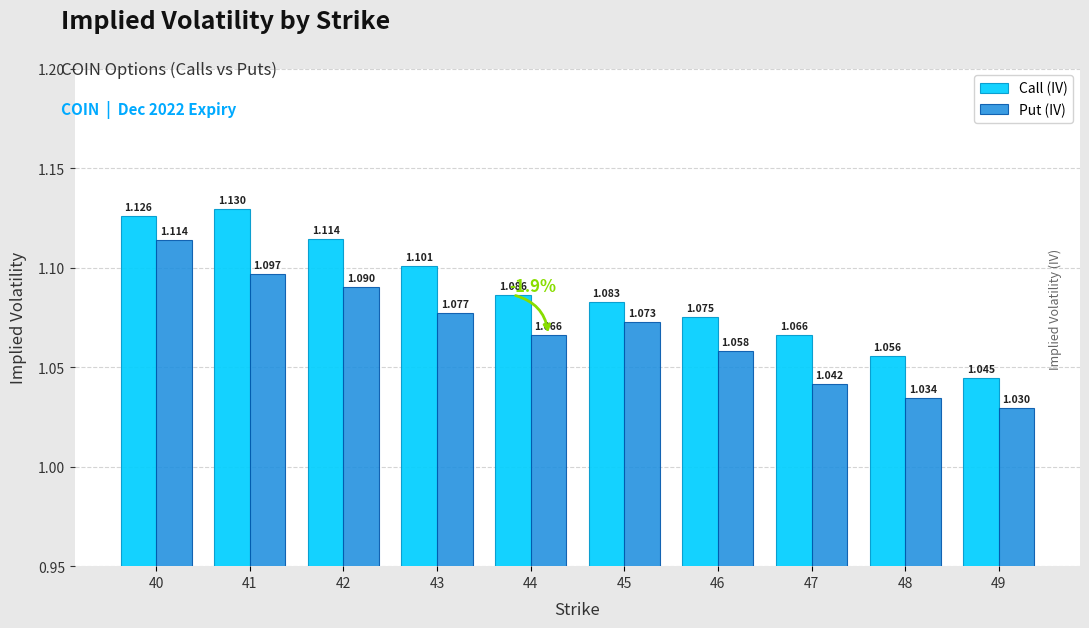

Which series has the widest spread of values?

Call (IV)